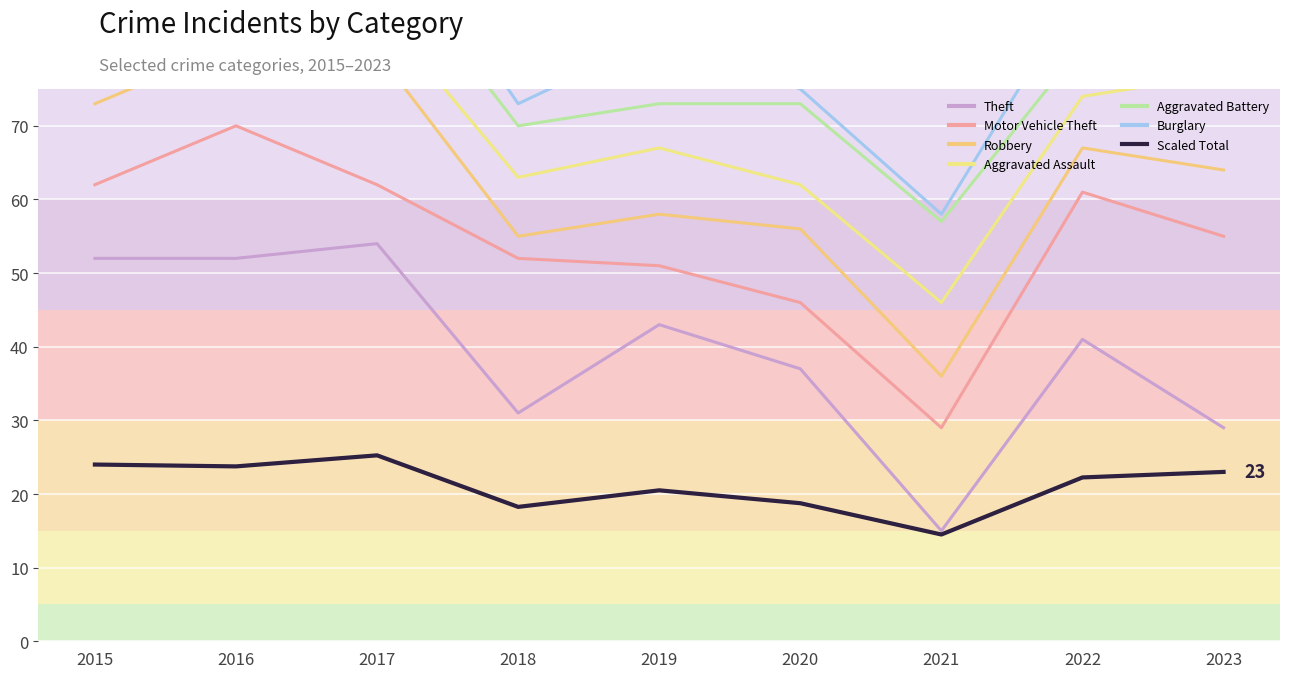

At which label is the value closest to 19?

2020